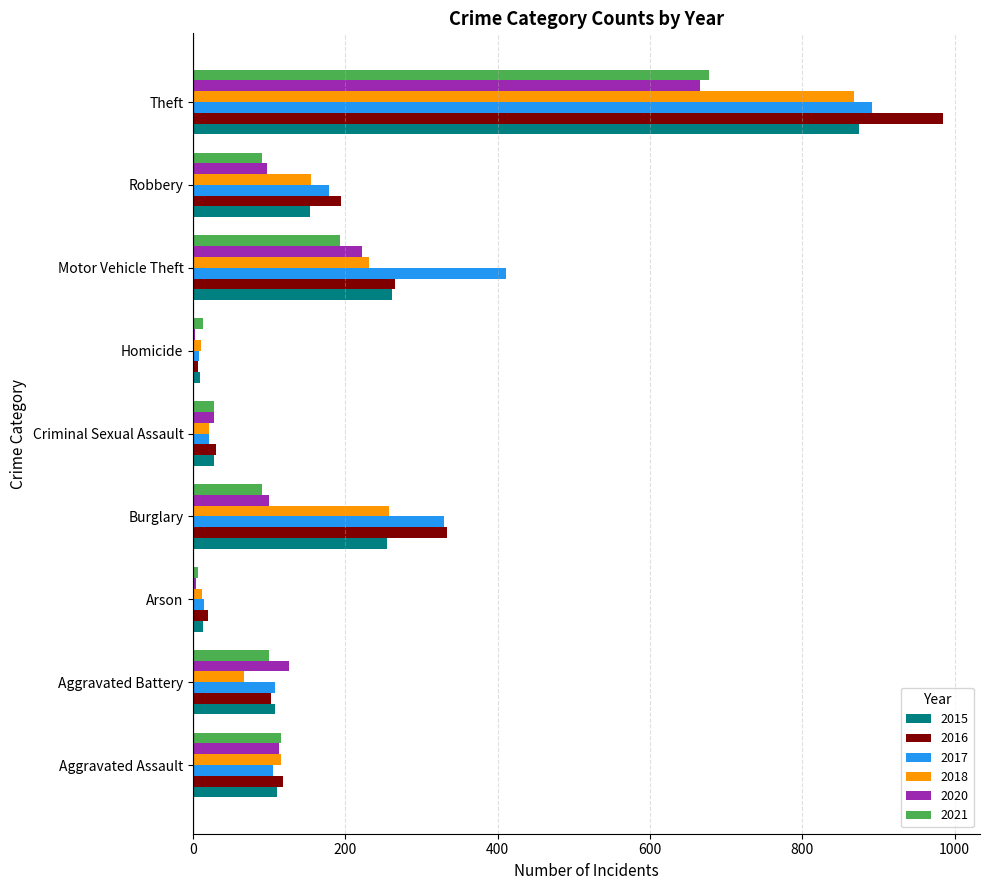

Which series has the widest spread of values?

2016